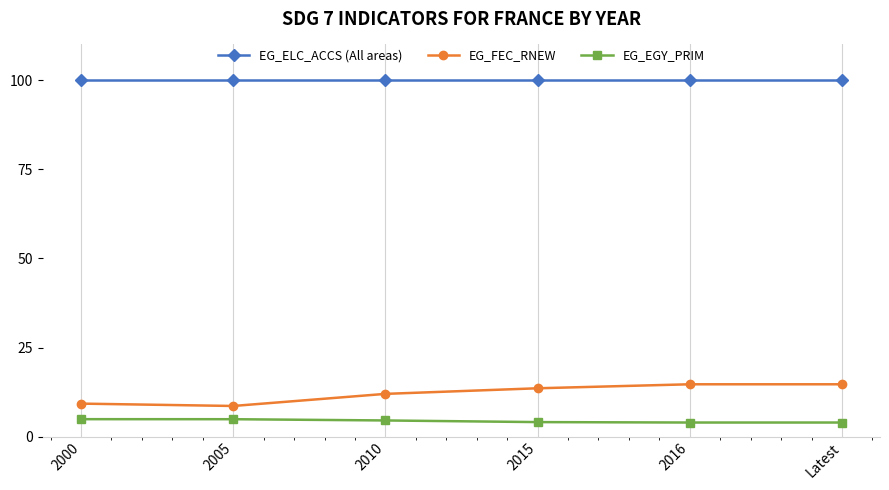

True or false: EG_FEC_RNEW and EG_EGY_PRIM intersect in this chart.

False